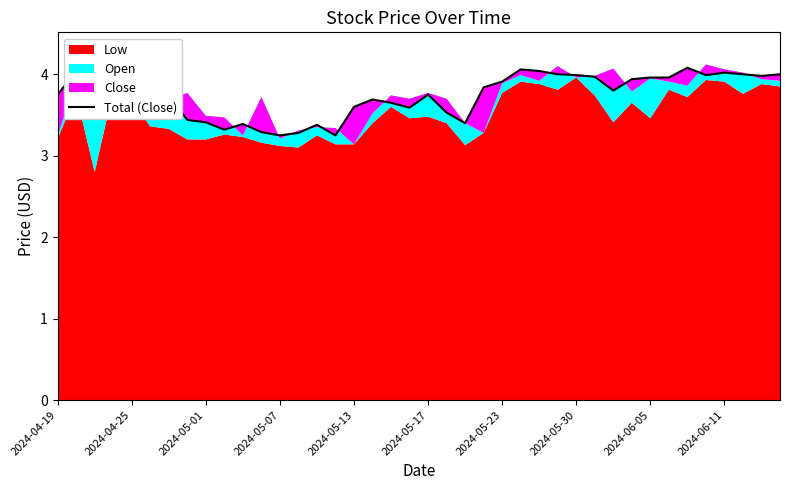

Reading left to right, what are all the values shown in this chart?

3.8	4.0	3.8	4.1	4.1	3.9	3.7	3.4	3.4	3.3	3.4	3.3	3.2	3.3	3.4	3.2	3.6	3.7	3.6	3.6	3.8	3.5	3.4	3.8	3.9	4.1	4.0	4.0	4.0	4.0	3.8	3.9	4.0	4.0	4.1	4.0	4.0	4.0	4.0	4.0